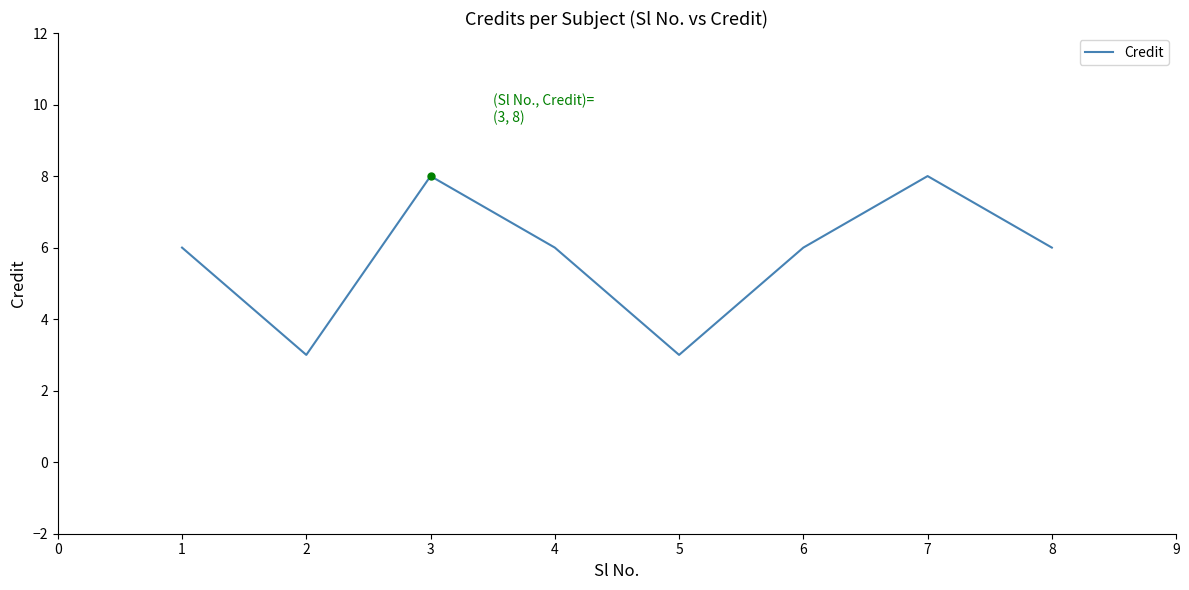

Reading right to left, what are all the values shown in this chart?

8=6	7=8	6=6	5=3	4=6	3=8	2=3	1=6